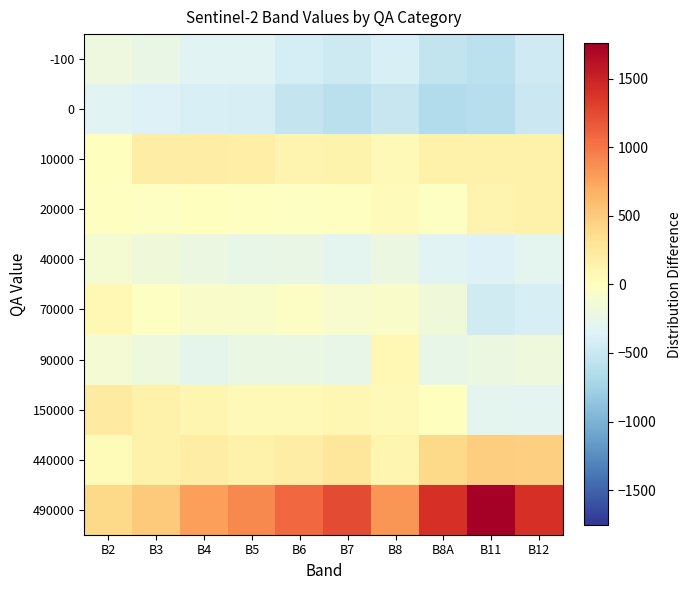

Reading right to left, extract all data points from this chart.

-100: B12=-462.9	B11=-577.7	B8A=-546.8	B8=-394.0	B7=-479.3	B6=-412.6	B5=-326.5	B4=-319.0	B3=-242.8	B2=-201.0
0: B12=-490.9	B11=-621.7	B8A=-647.8	B8=-510.0	B7=-593.3	B6=-529.6	B5=-403.5	B4=-398.0	B3=-369.8	B2=-316.0
10000: B12=142.1	B11=161.3	B8A=145.2	B8=59.0	B7=124.7	B6=119.4	B5=189.5	B4=197.0	B3=194.2	B2=9.0
20000: B12=139.1	B11=116.3	B8A=-16.8	B8=37.0	B7=-10.3	B6=-16.6	B5=-1.5	B4=13.0	B3=-24.8	B2=-5.0
40000: B12=-295.9	B11=-365.7	B8A=-316.8	B8=-214.0	B7=-291.3	B6=-237.6	B5=-253.5	B4=-214.0	B3=-164.8	B2=-112.0
70000: B12=-408.9	B11=-442.7	B8A=-168.8	B8=-55.0	B7=-95.3	B6=-37.6	B5=-80.5	B4=-62.0	B3=-16.8	B2=79.0
90000: B12=-180.9	B11=-212.7	B8A=-252.8	B8=75.0	B7=-260.3	B6=-229.6	B5=-223.5	B4=-286.0	B3=-186.8	B2=-125.0
150000: B12=-304.9	B11=-294.7	B8A=7.2	B8=67.0	B7=90.7	B6=64.4	B5=59.5	B4=100.0	B3=152.2	B2=228.0
440000: B12=462.1	B11=480.3	B8A=385.2	B8=108.0	B7=272.7	B6=204.4	B5=138.5	B4=200.0	B3=156.2	B2=47.0
490000: B12=1401.1	B11=1757.3	B8A=1412.2	B8=827.0	B7=1241.7	B6=1075.4	B5=901.5	B4=769.0	B3=503.2	B2=396.0